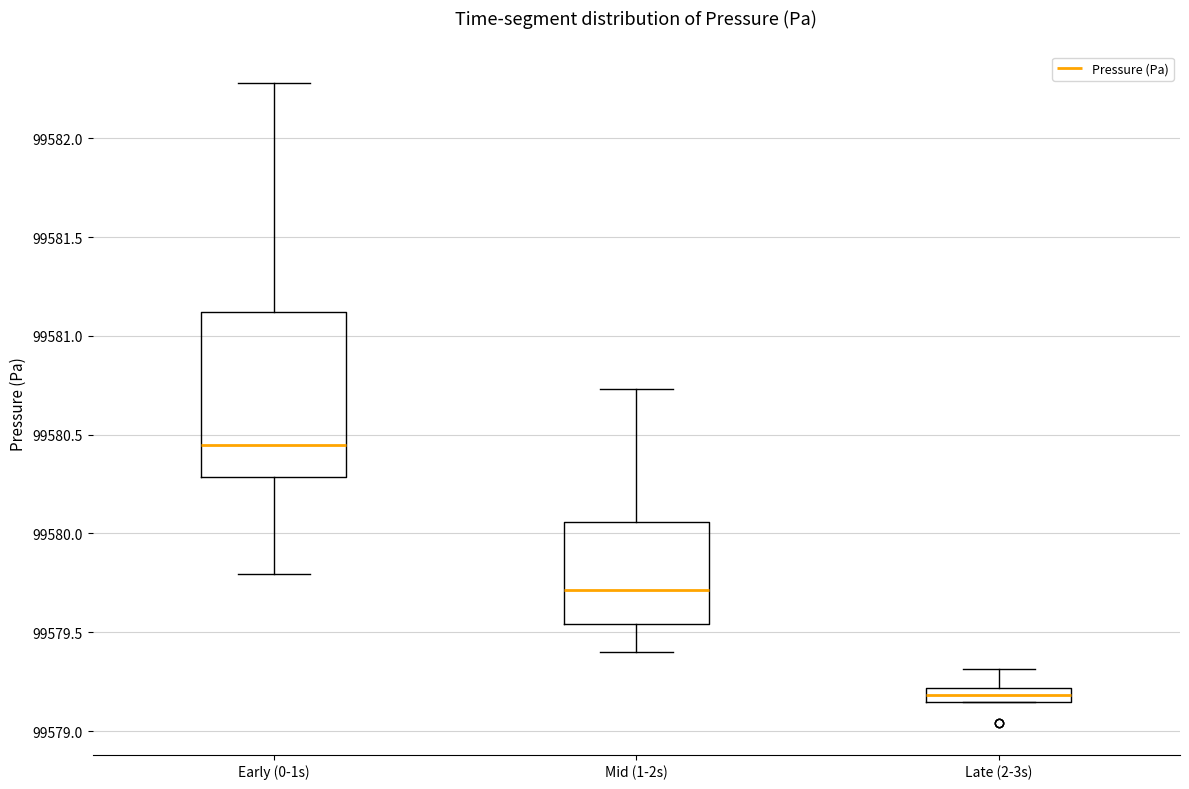

Which box's median line is the highest?

Early (0-1s)